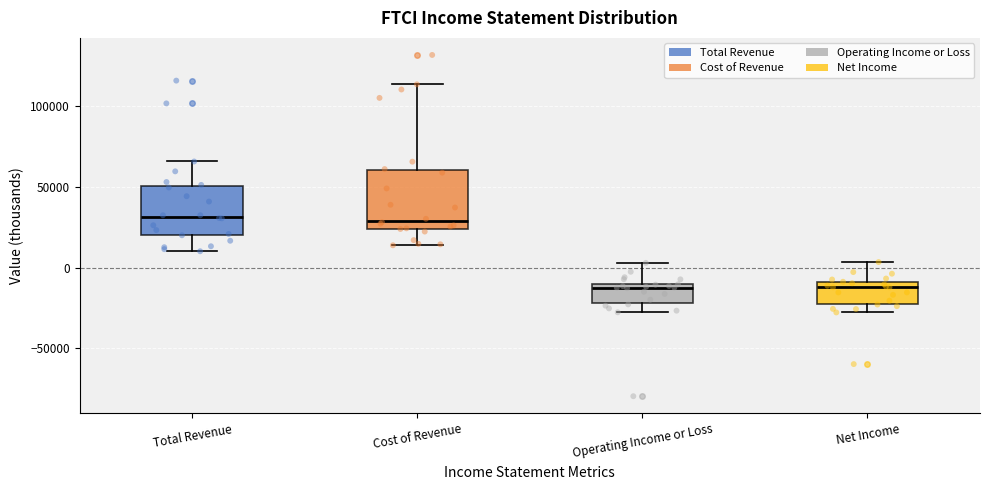

Reading left to right, read every box against the y-axis: the position of its median line, the range the box covers, and the ends of its whiskers. The values are not printed on the chart, so give them approximately, as read against the axis.

Total Revenue: median 30000, box 20000 to 50000, whiskers 10000 to 65000
Cost of Revenue: median 30000, box 25000 to 60000, whiskers 15000 to 115000
Operating Income or Loss: median -10000 (just below the box's upper edge), box -20000 to -10000, whiskers -30000 to 5000
Net Income: median -10000 (just below the box's upper edge), box -20000 to -10000, whiskers -30000 to 5000